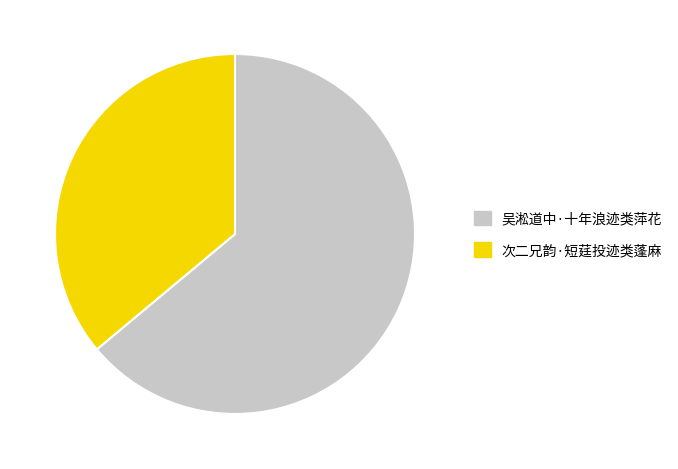

Combined, do 吴淞道中·十年浪迹类萍花 and 次二兄韵·短莛投迹类蓬麻 account for over 50%?

Yes